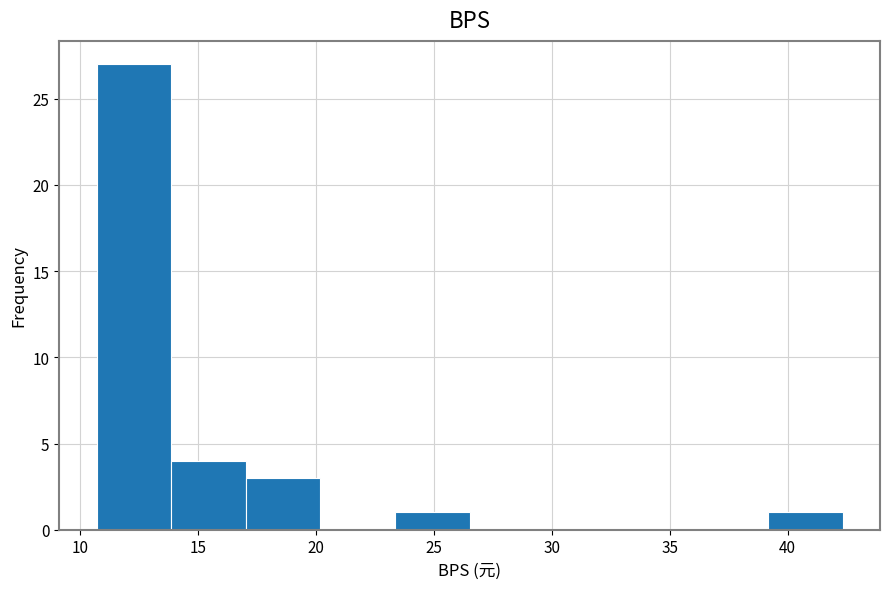

Reading left to right, transcribe this chart: for each bar, give the range it covers on the x-axis and its height. Neither the bar edges nor the heights are printed on the chart, so give them approximately, as read against the axes.

10.5 to 14.0: 27
14.0 to 17.0: 4
17.0 to 20.0: 3
20.0 to 23.5: 0
23.5 to 26.5: 1
26.5 to 29.5: 0
29.5 to 33.0: 0
33.0 to 36.0: 0
36.0 to 39.0: 0
39.0 to 42.5: 1